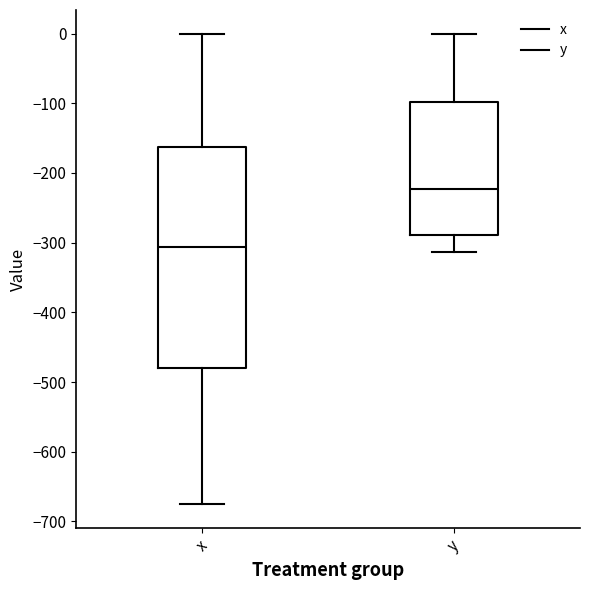

Reading left to right, read every box against the y-axis: the position of its median line, the range the box covers, and the ends of its whiskers. The values are not printed on the chart, so give them approximately, as read against the axis.

x: median -310, box -480 to -160, whiskers -680 to 0
y: median -220, box -290 to -100, whiskers -310 to 0